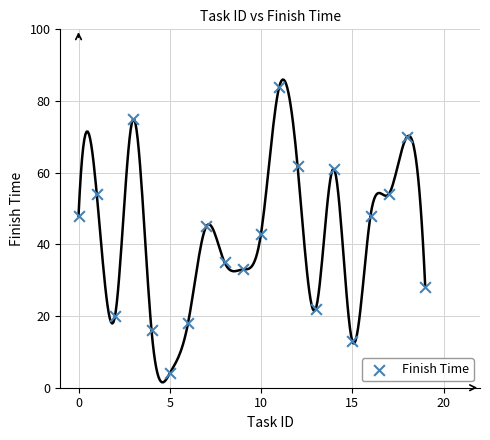

What is the range of X values (max minus min)?

19